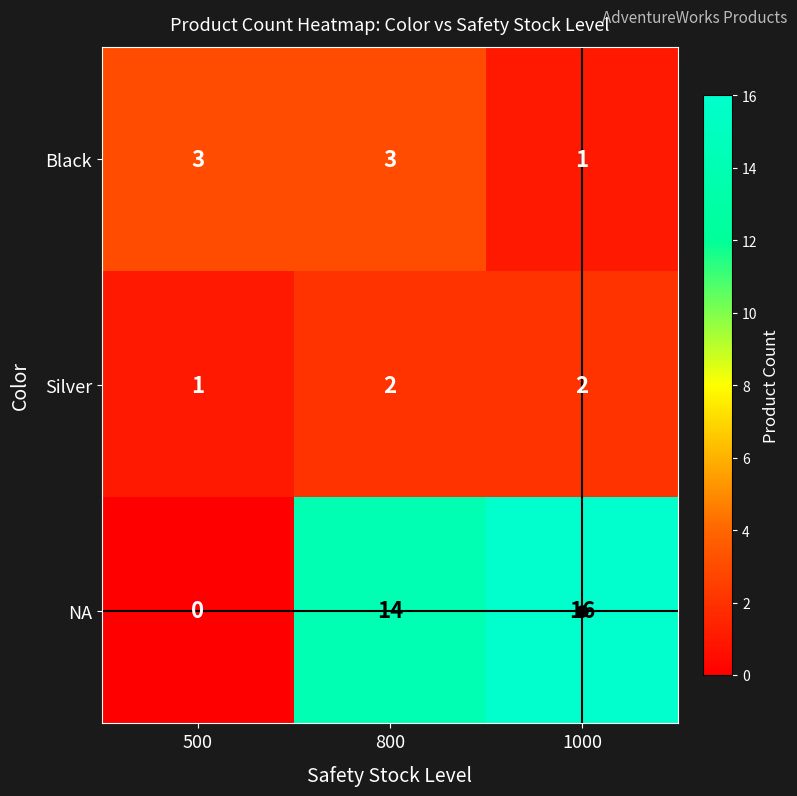

Between 500 and 800, which series saw the biggest shift?

NA